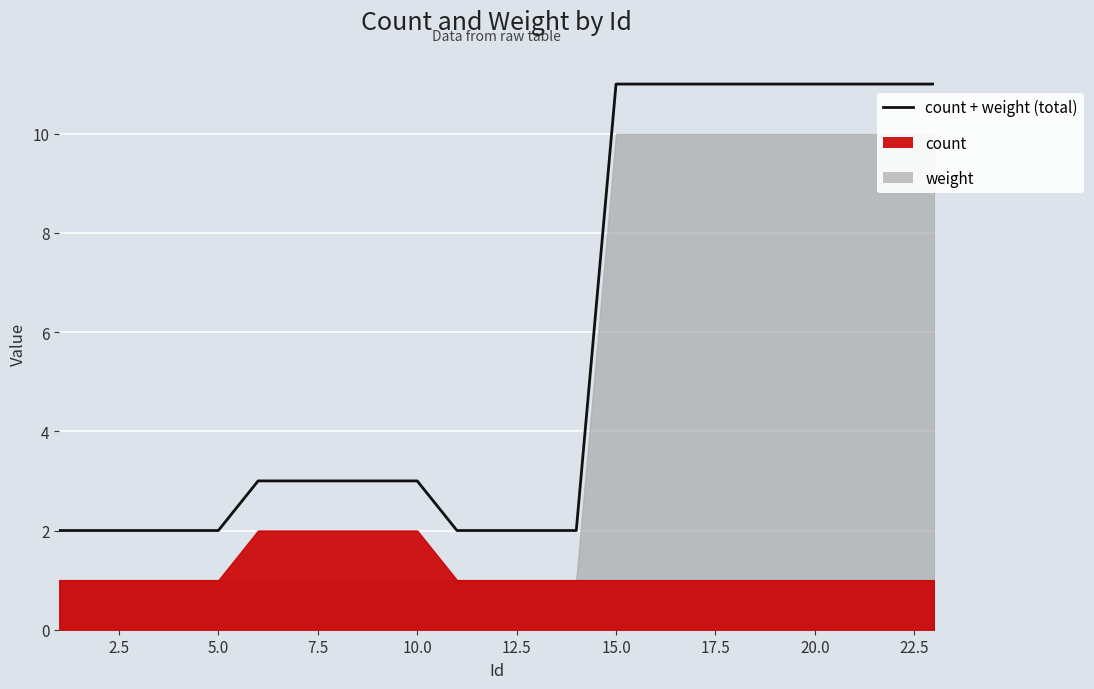

What is the value of the 22nd point from the left?

11